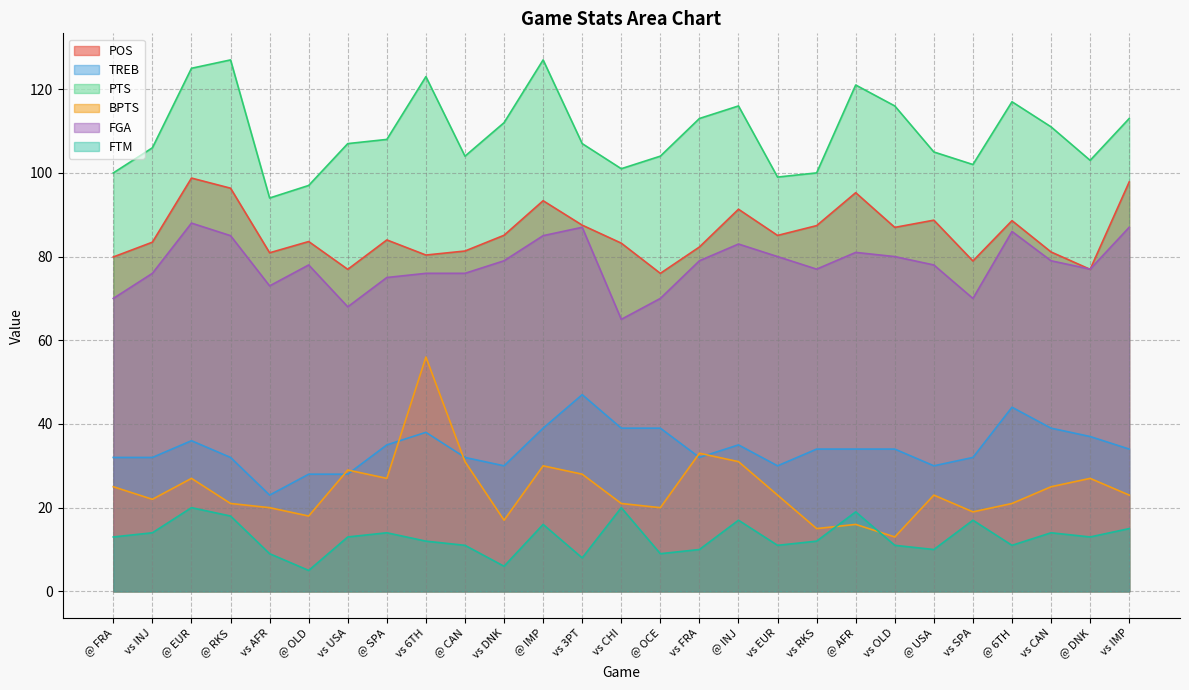

At which category does BPTS reach its first local valley?

vs INJ